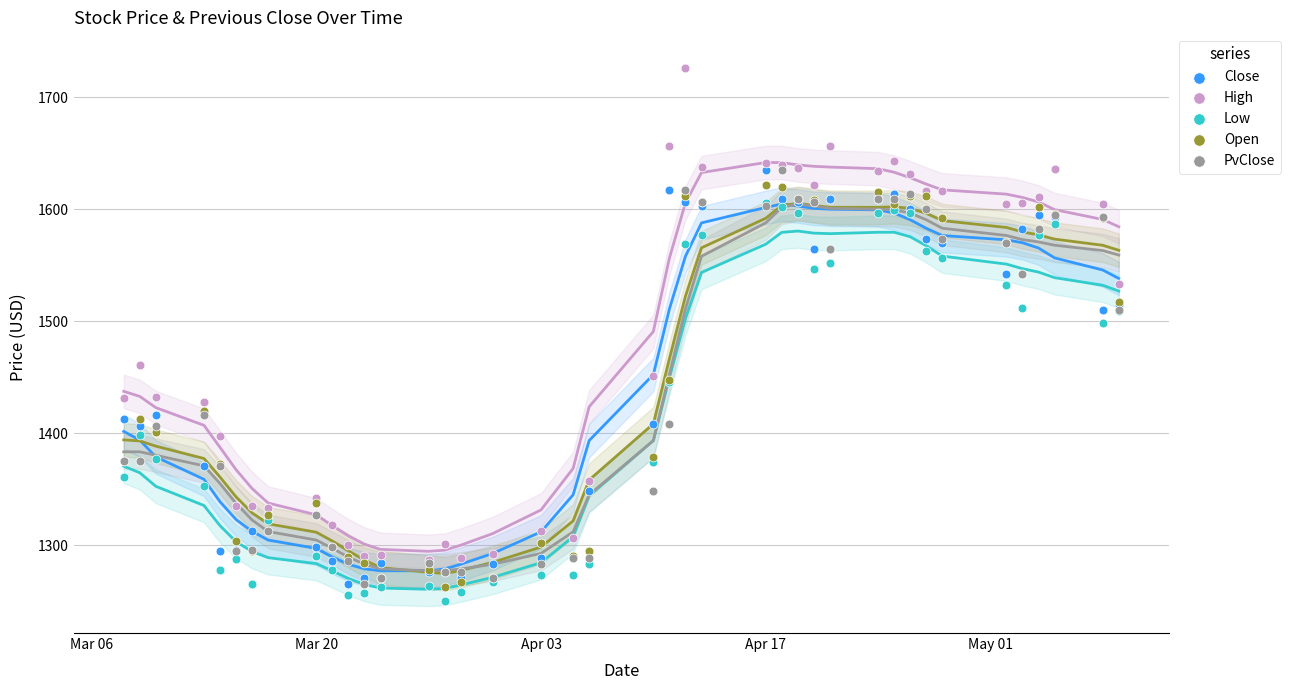

Which series contains the highest Y value?

High